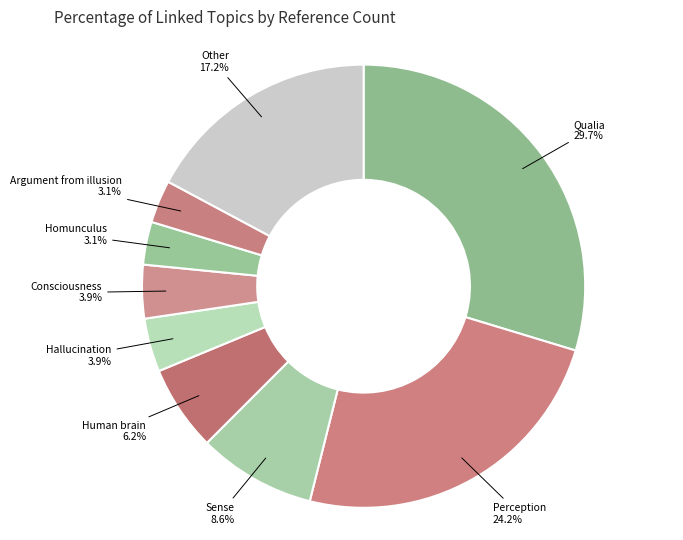

Which category has the biggest portion of the pie?

Qualia